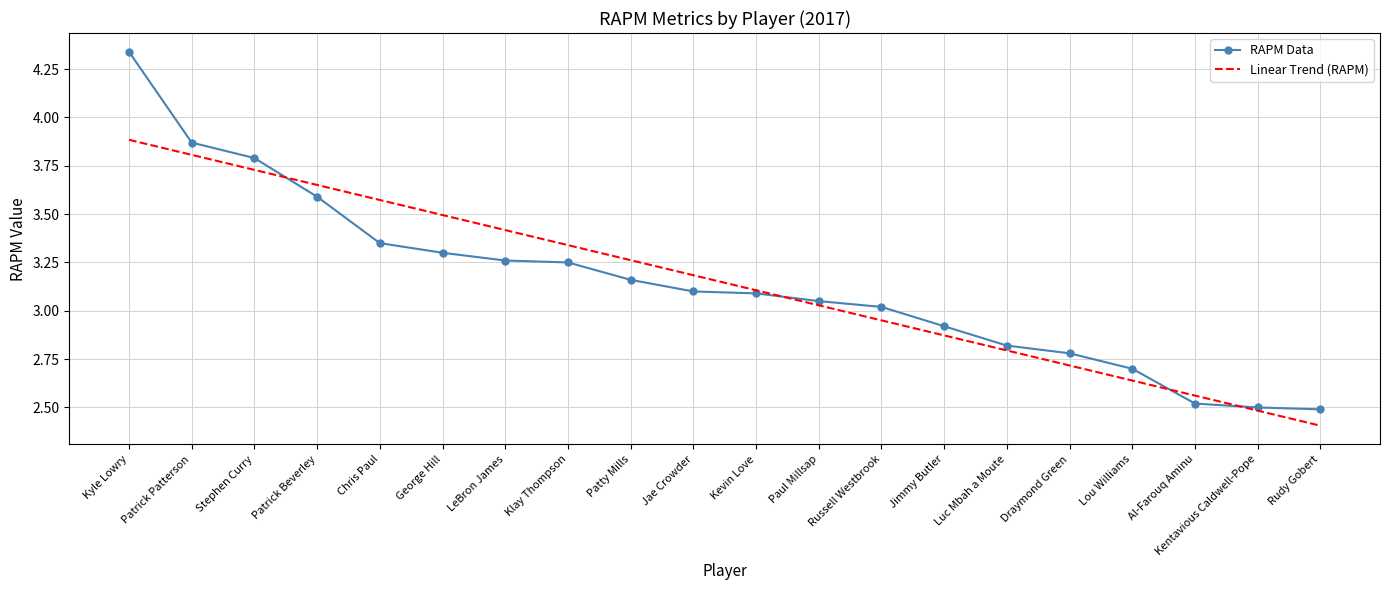

What is the total value across all series at Chris Paul?

6.9